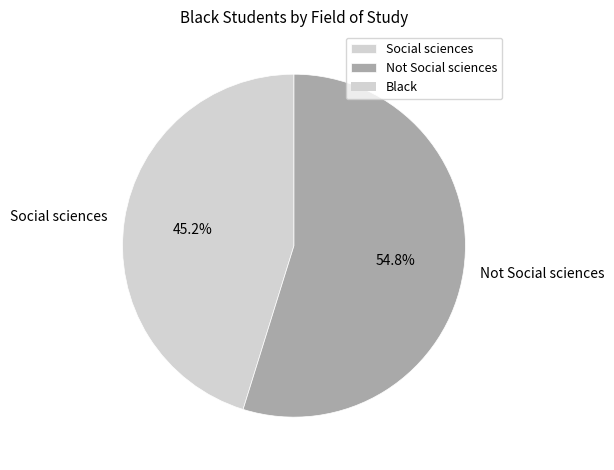

Which slice represents more than half of the pie?

Not Social sciences